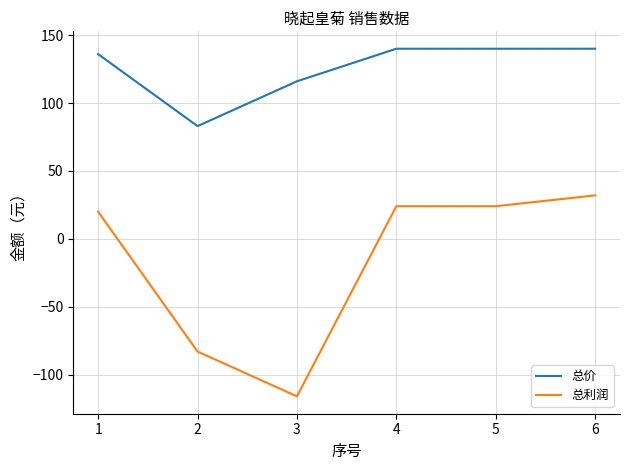

What is the average value of the 总价 series?

126